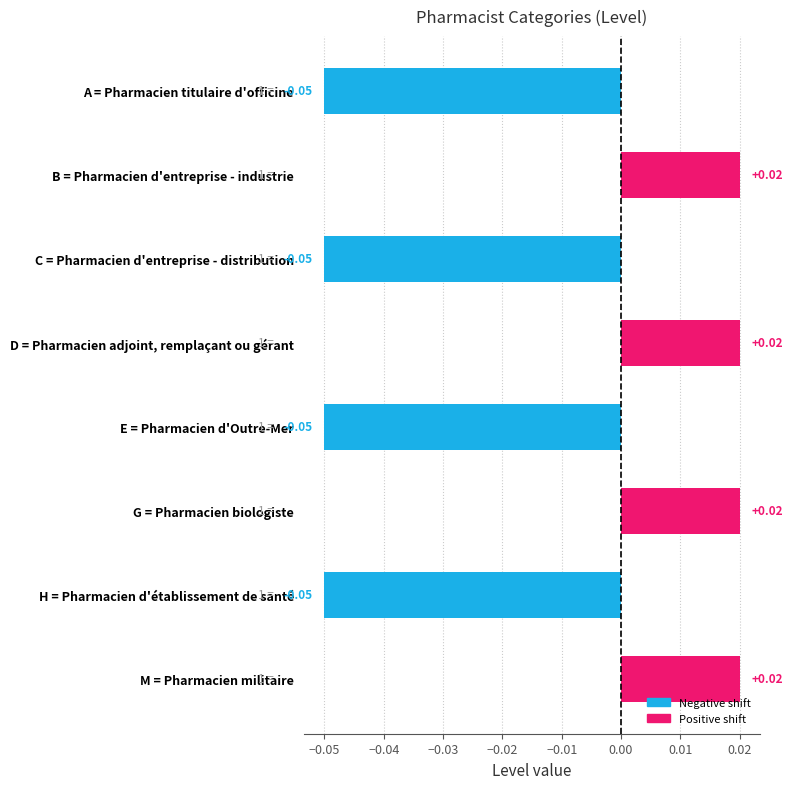

Between D = Pharmacien adjoint, remplaçant ou gérant and C = Pharmacien d'entreprise - distribution, which is larger?

D = Pharmacien adjoint, remplaçant ou gérant